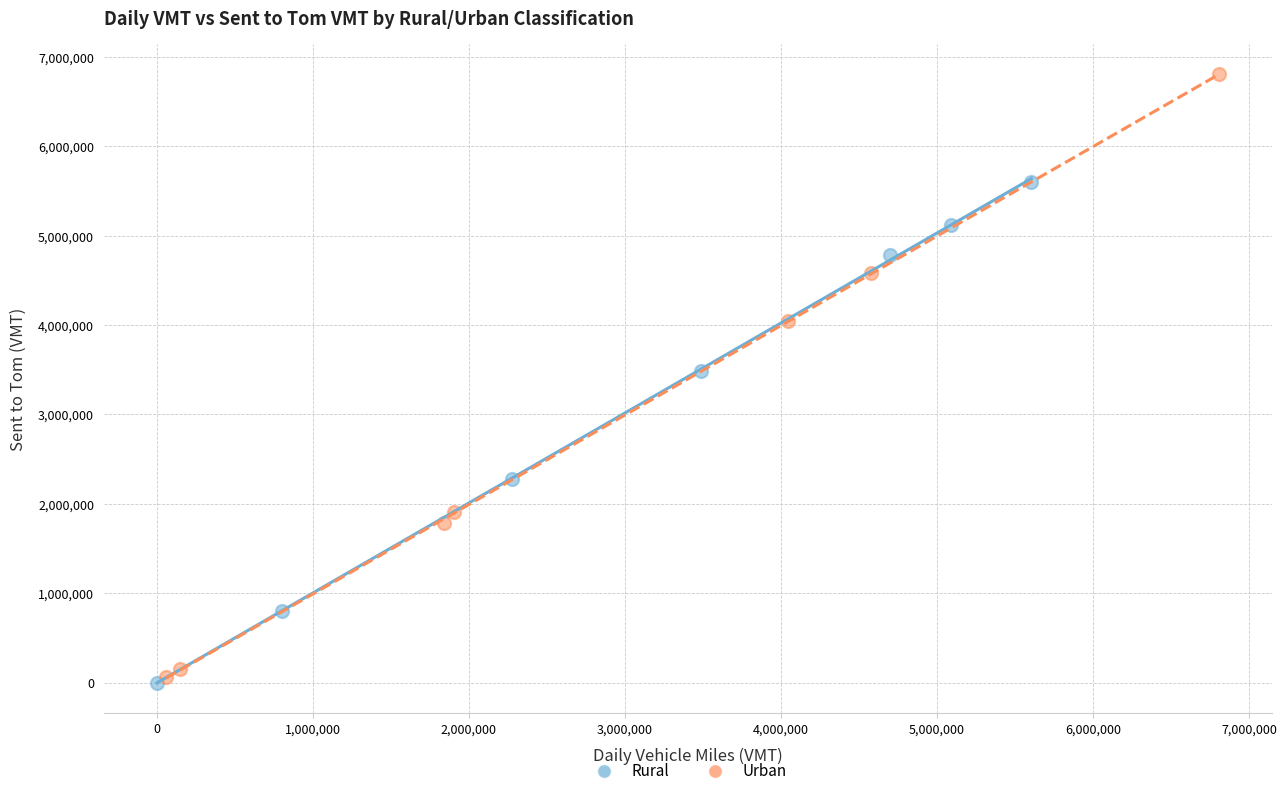

Which series contains the highest Y value?

Urban